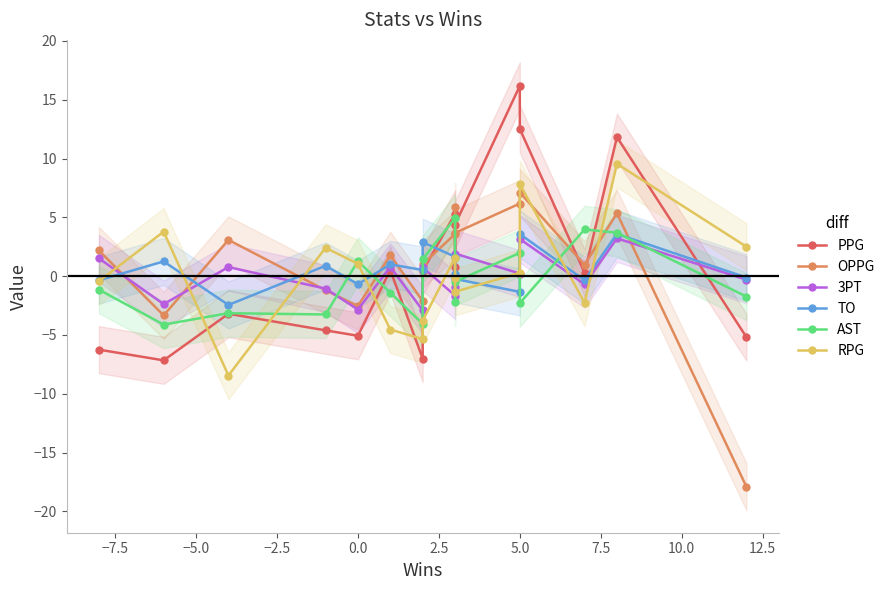

Between −2.5 and 11, which is larger?

11